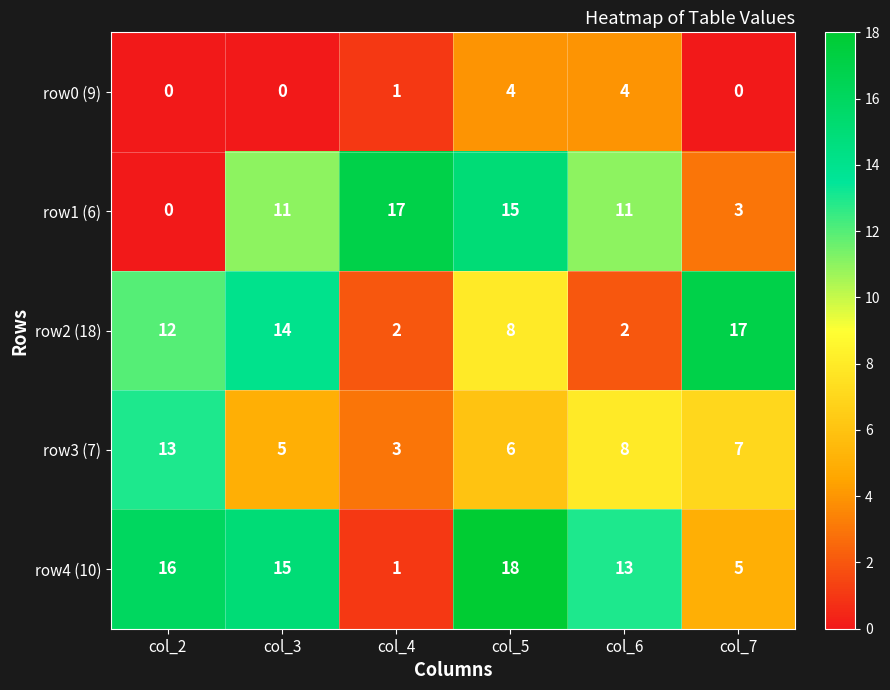

What is the approximate value of row2 (18) at col_2?

12